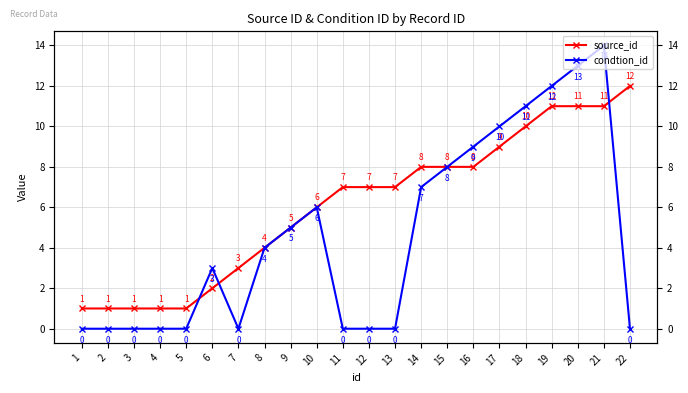

At which label does source_id reach its minimum?

1